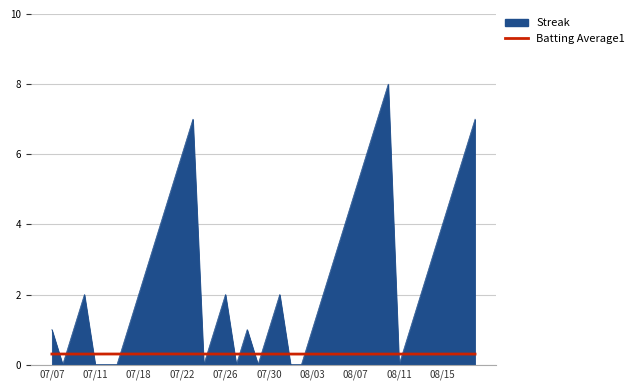

List the series in order of their overall mean, highest first.

Streak, Batting Average1